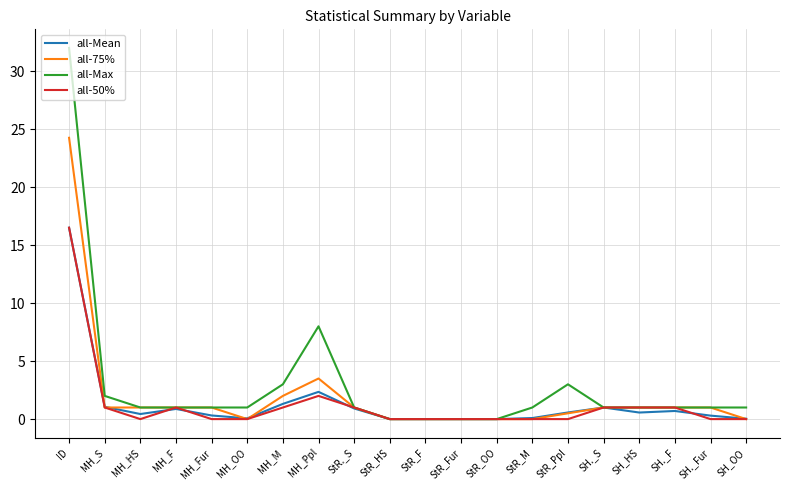

What position from the left is MH_S?

2